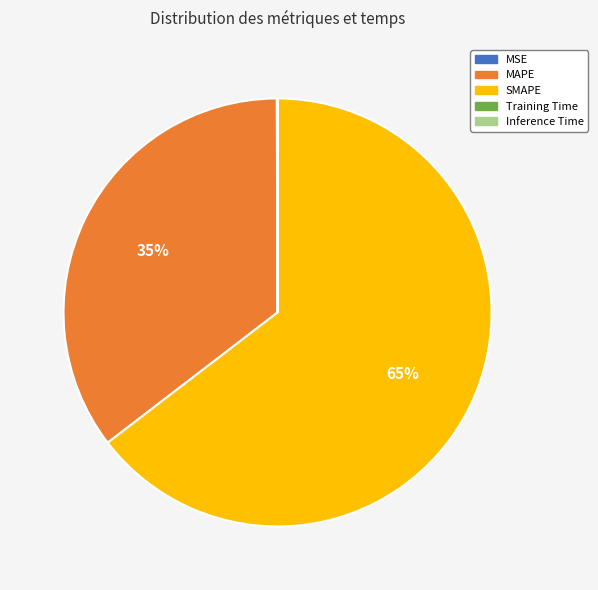

Which category has the biggest portion of the pie?

SMAPE